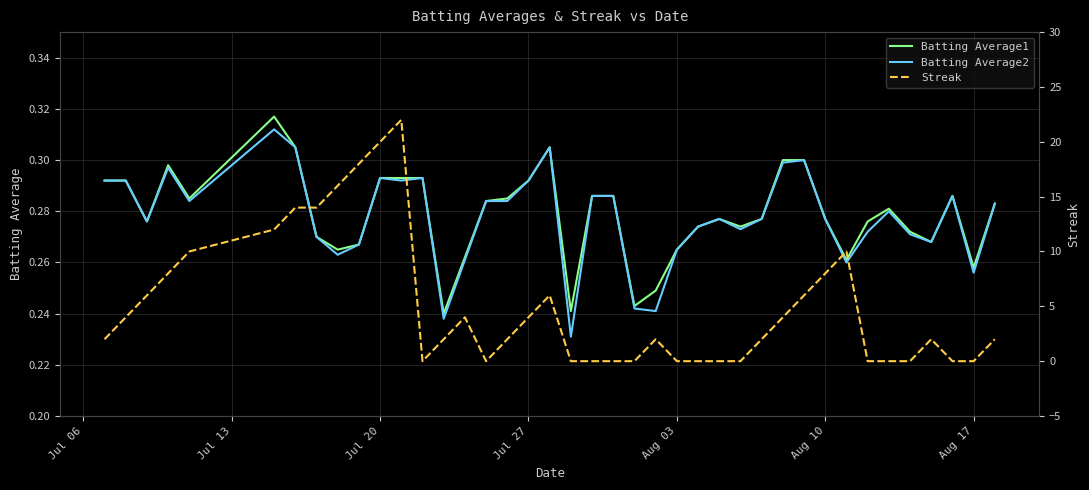

Is this an area chart (filled region under the line)?

No